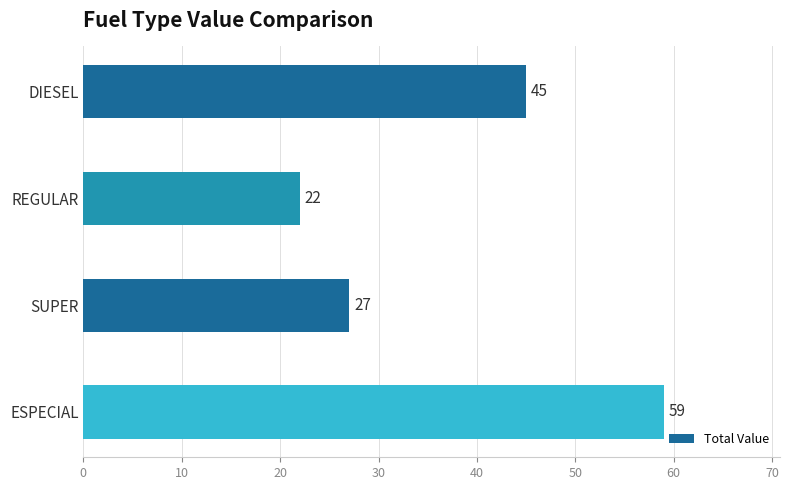

What is the change in value from REGULAR to SUPER?

+5